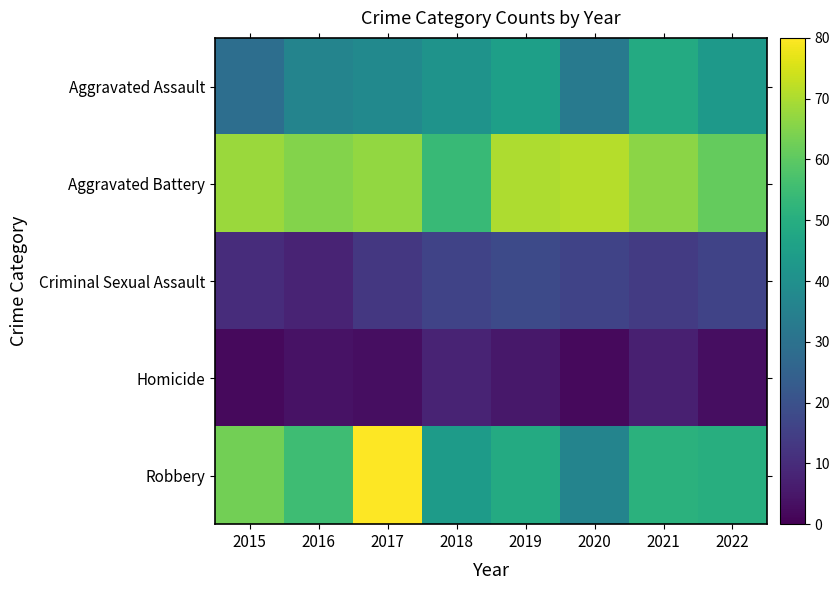

What is the total value across all series at 2017?

201